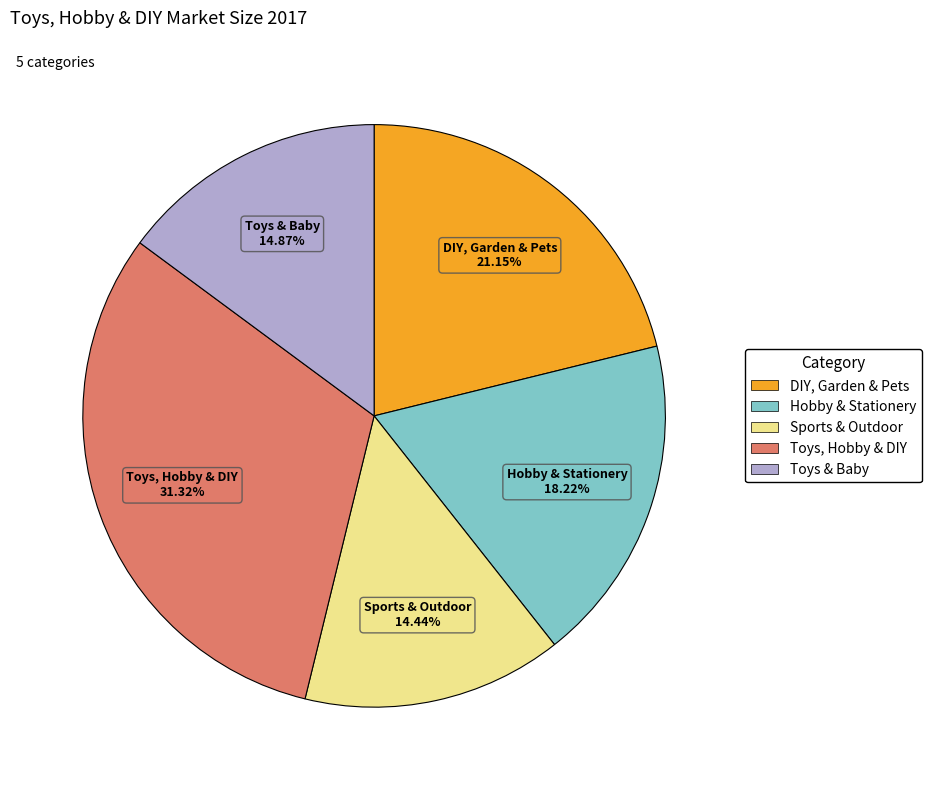

Is it true that Toys, Hobby & DIY is 23% of the pie?

False